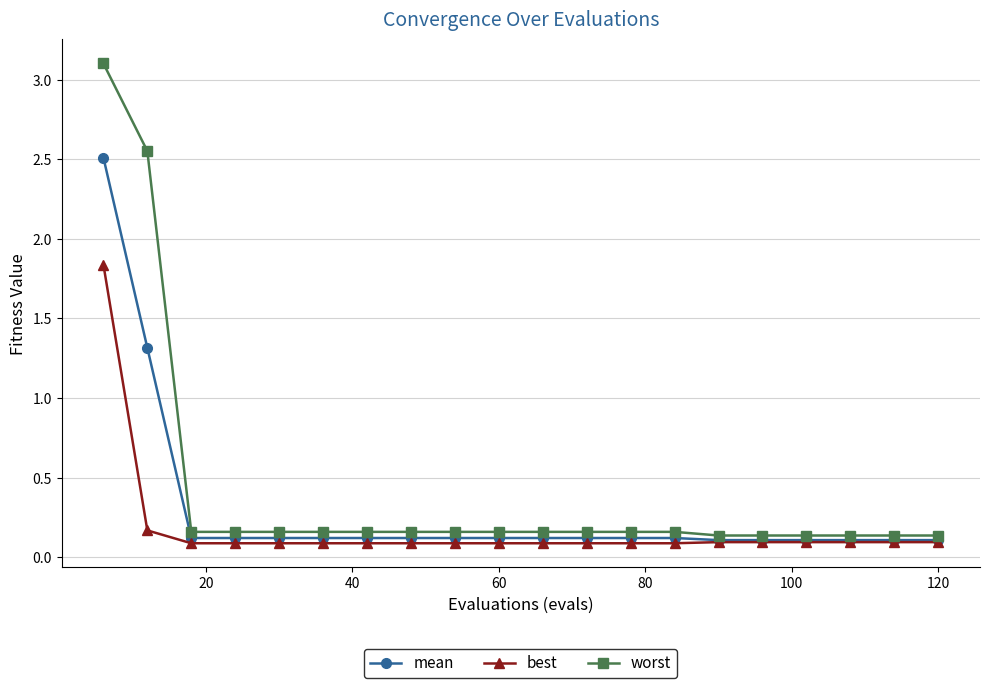

What is the maximum value for worst?

3.1